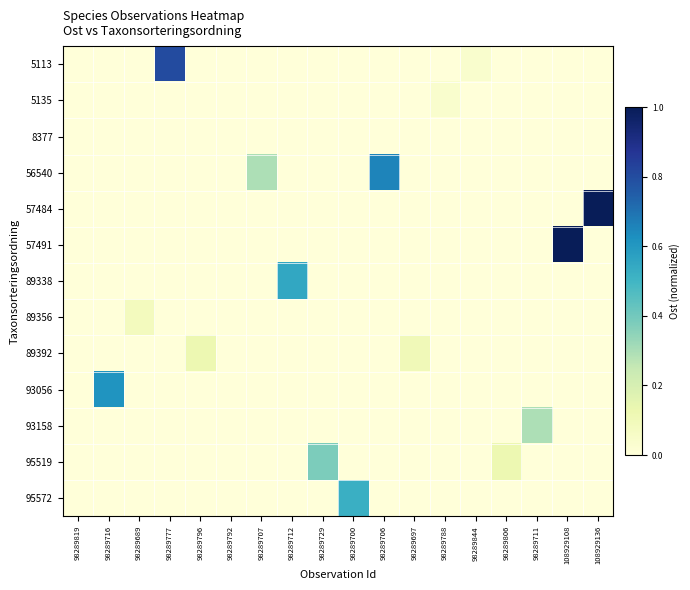

Which category has the lowest value across all series?

98289819